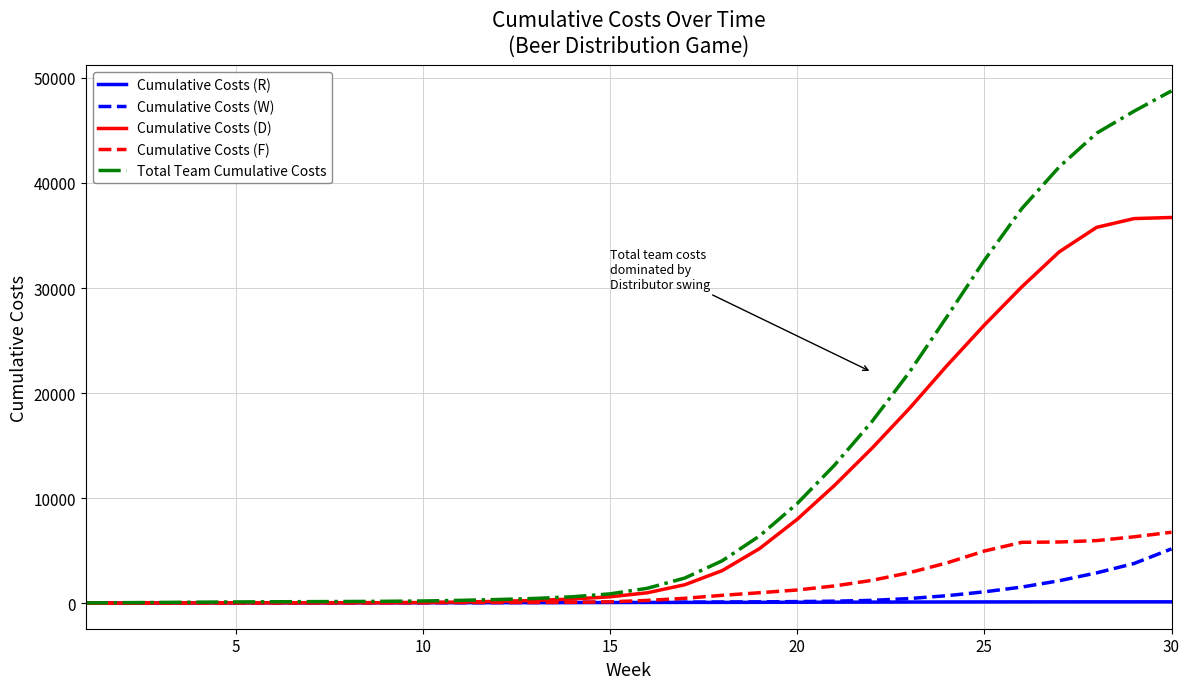

Which series has the largest total across all categories?

Total Team Cumulative Costs